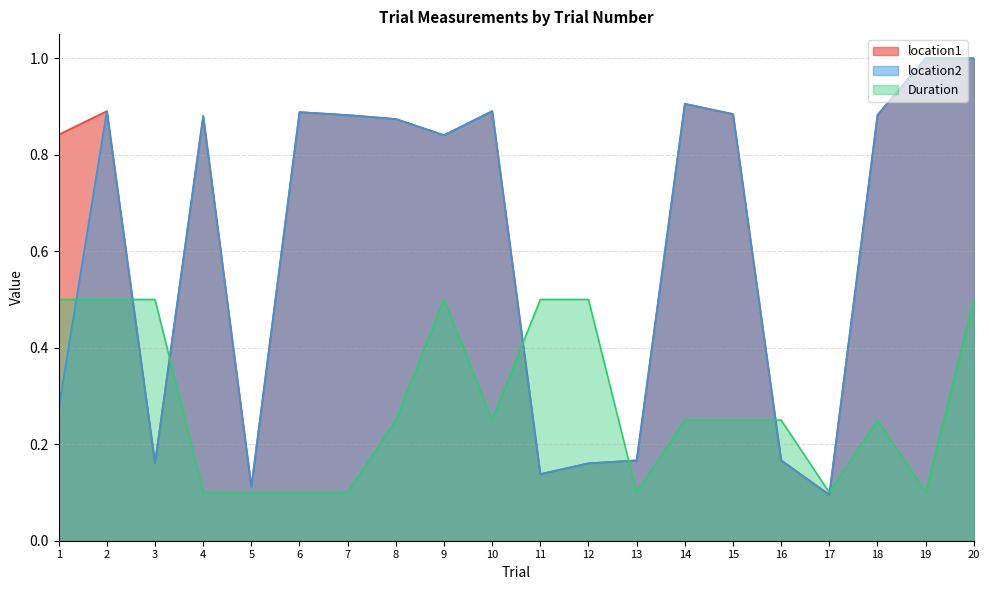

What value does the Duration series have at 12?

0.5